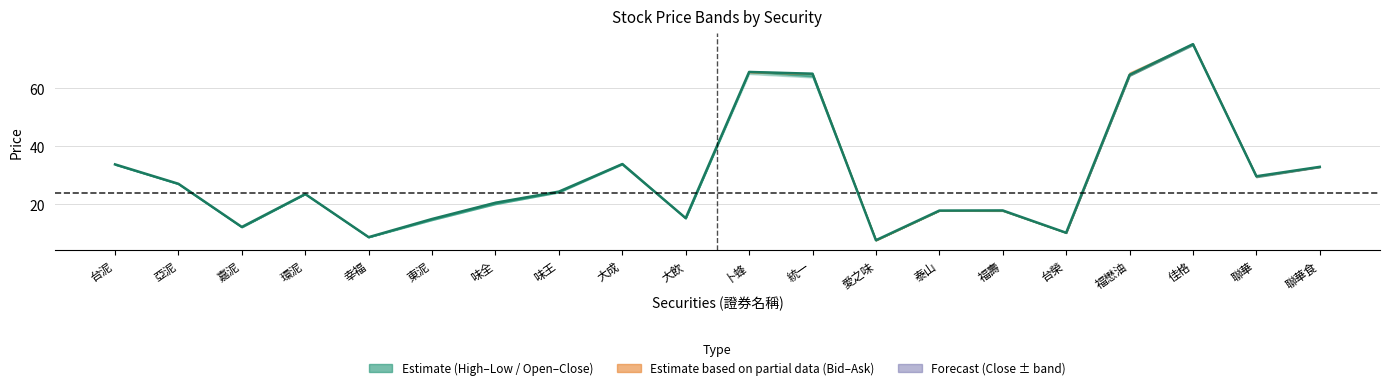

List the labels in order of value, largest first.

佳格, 卜蜂, 統一, 福懋油, 大成, 台泥, 聯華食, 聯華, 亞泥, 味王, 環泥, 味全, 福壽, 泰山, 大飲, 東泥, 嘉泥, 台榮, 幸福, 愛之味